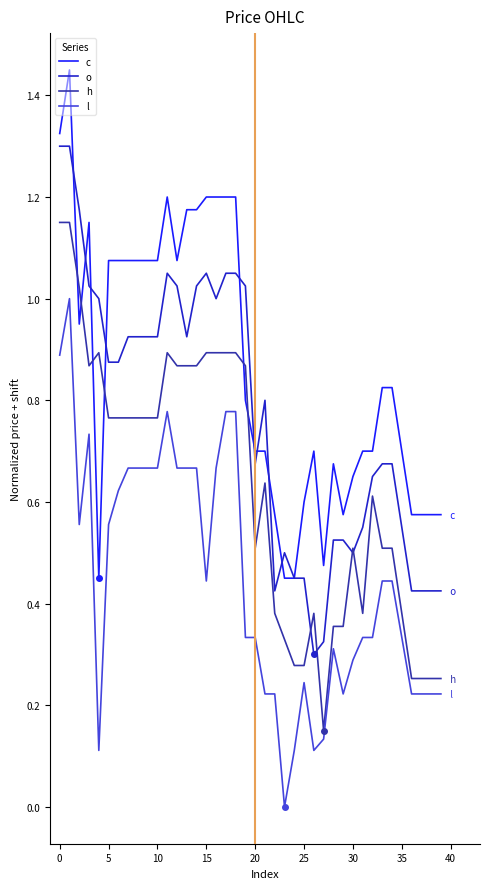

How many times do h and c cross each other?

6